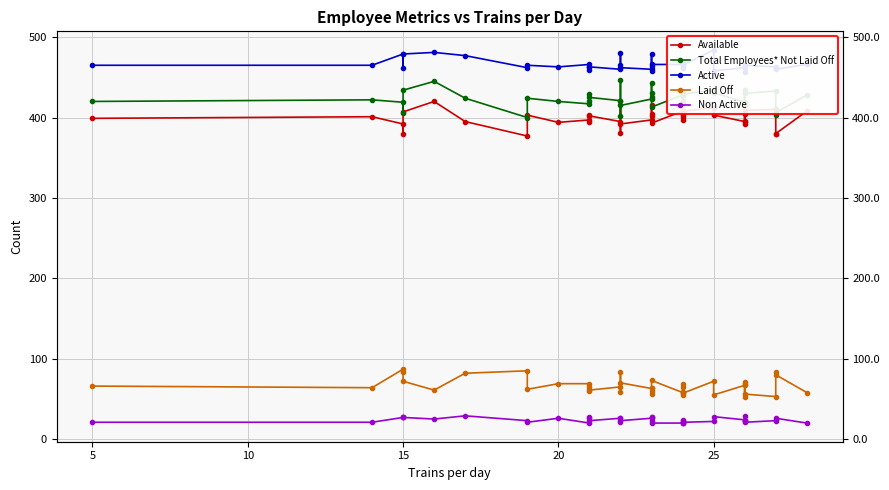

Reading left to right, what are all the values shown in this chart?

Available: 399	401	392	379	407	420	395	377	403	394	397	394	403	402	395	381	421	392	397	416	404	402	393	408	408	403	401	397	408	412	403	395	392	405	396	409	410	379	380	408
Total Employees* Not Laid Off: 420	422	419	406	434	445	424	400	424	420	417	421	429	425	421	402	447	415	423	443	426	430	413	428	431	427	421	417	429	434	431	419	415	434	418	430	433	403	406	428
Active: 465	465	479	462	479	481	477	462	465	463	466	459	463	463	460	465	480	462	460	479	464	458	466	466	463	462	466	466	465	484	458	462	463	457	464	465	463	462	460	466
Laid Off: 66	64	87	83	72	61	82	85	62	69	69	65	60	61	65	84	59	70	63	63	60	56	73	58	55	59	65	69	57	72	55	67	71	52	68	56	53	83	80	58
Non Active: 21	21	27	27	27	25	29	23	21	26	20	27	26	23	26	21	26	23	26	27	22	28	20	20	23	24	20	20	21	22	28	24	23	29	22	21	23	24	26	20